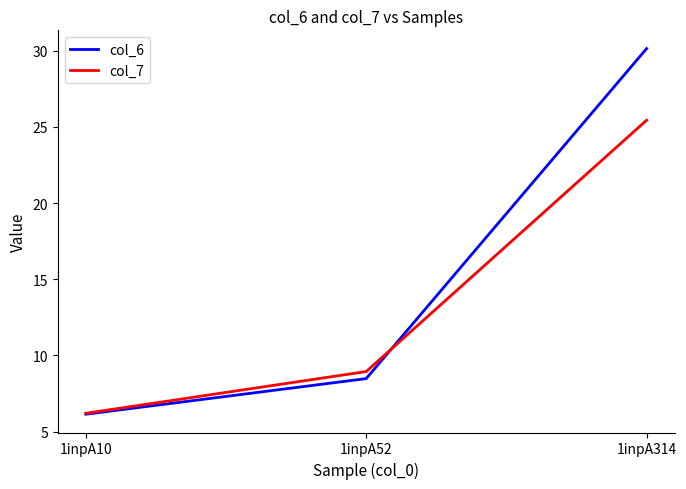

At which category is the sum across all series the highest?

1inpA314